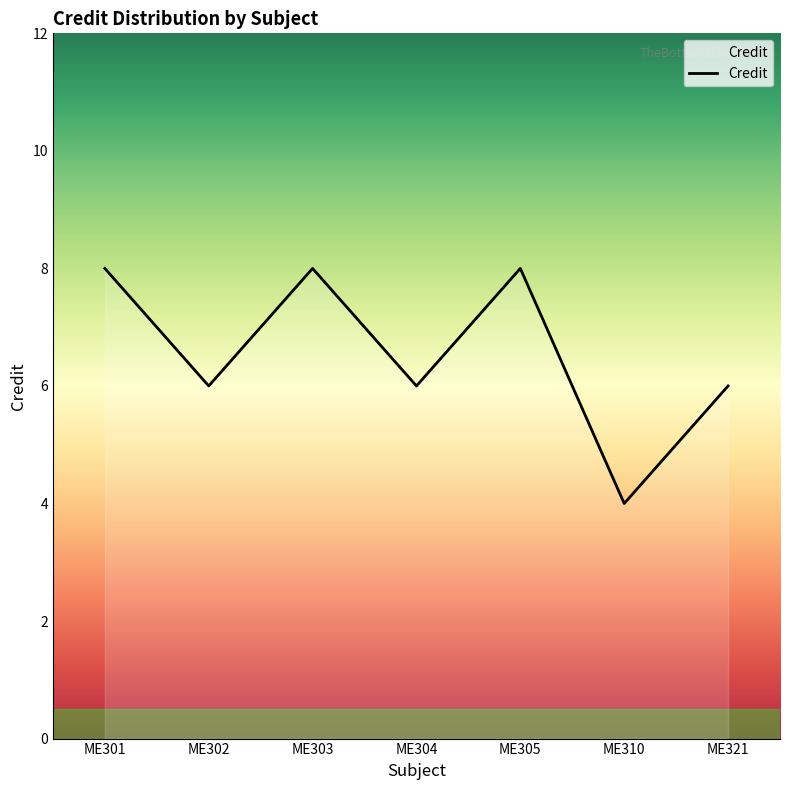

How many lines are shown in the chart?

1